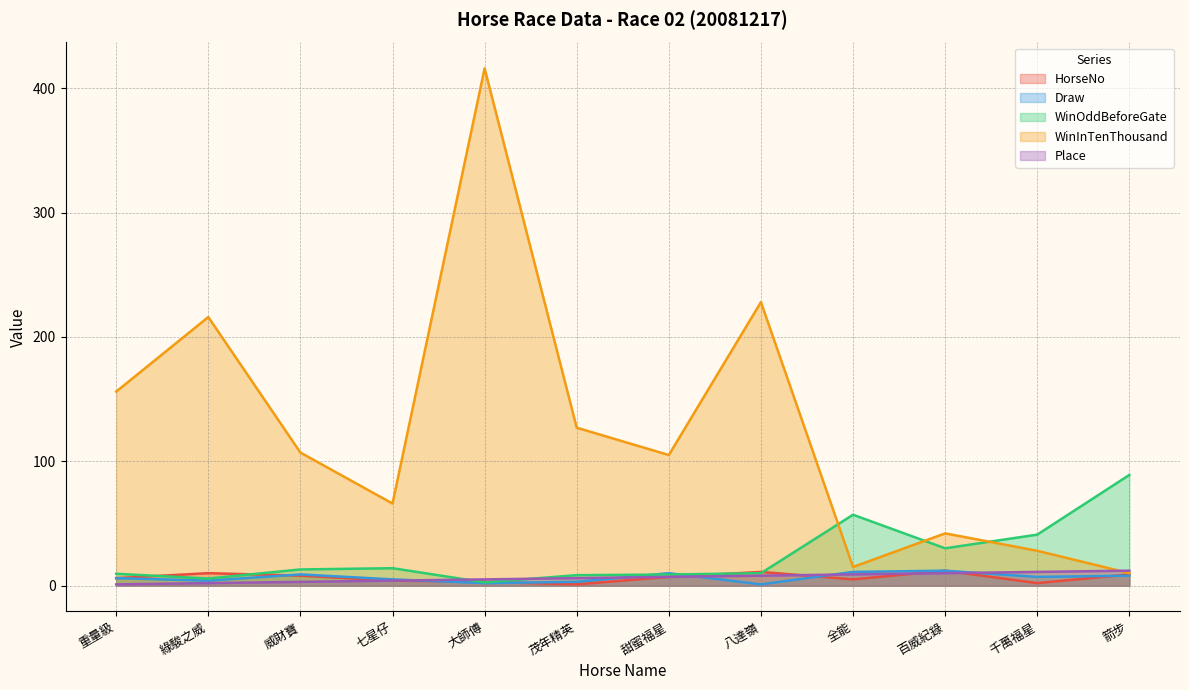

Reading left to right, extract all data points from this chart.

HorseNo: 重量級=6.0	綠駿之威=10.0	威財寶=8.0	七星仔=4.0	大師傅=3.0	茂年精英=1.0	甜蜜福星=7.0	八達嶺=11.0	全能=5.0	百威紀錄=12.0	千萬福星=2.0	箭步=9.0
Draw: 重量級=6.0	綠駿之威=4.0	威財寶=9.0	七星仔=5.0	大師傅=2.0	茂年精英=3.0	甜蜜福星=10.0	八達嶺=1.0	全能=11.0	百威紀錄=12.0	千萬福星=7.0	箭步=8.0
WinOddBeforeGate: 重量級=9.5	綠駿之威=5.7	威財寶=13.0	七星仔=14.0	大師傅=2.6	茂年精英=8.4	甜蜜福星=8.9	八達嶺=10.0	全能=57.0	百威紀錄=30.0	千萬福星=41.0	箭步=89.0
WinInTenThousand: 重量級=156.0	綠駿之威=216.0	威財寶=107.0	七星仔=66.0	大師傅=416.0	茂年精英=127.0	甜蜜福星=105.0	八達嶺=228.0	全能=15.0	百威紀錄=42.0	千萬福星=28.0	箭步=10.0
Place: 重量級=1.0	綠駿之威=2.0	威財寶=3.0	七星仔=4.0	大師傅=5.0	茂年精英=6.0	甜蜜福星=7.0	八達嶺=8.0	全能=9.0	百威紀錄=10.0	千萬福星=11.0	箭步=12.0